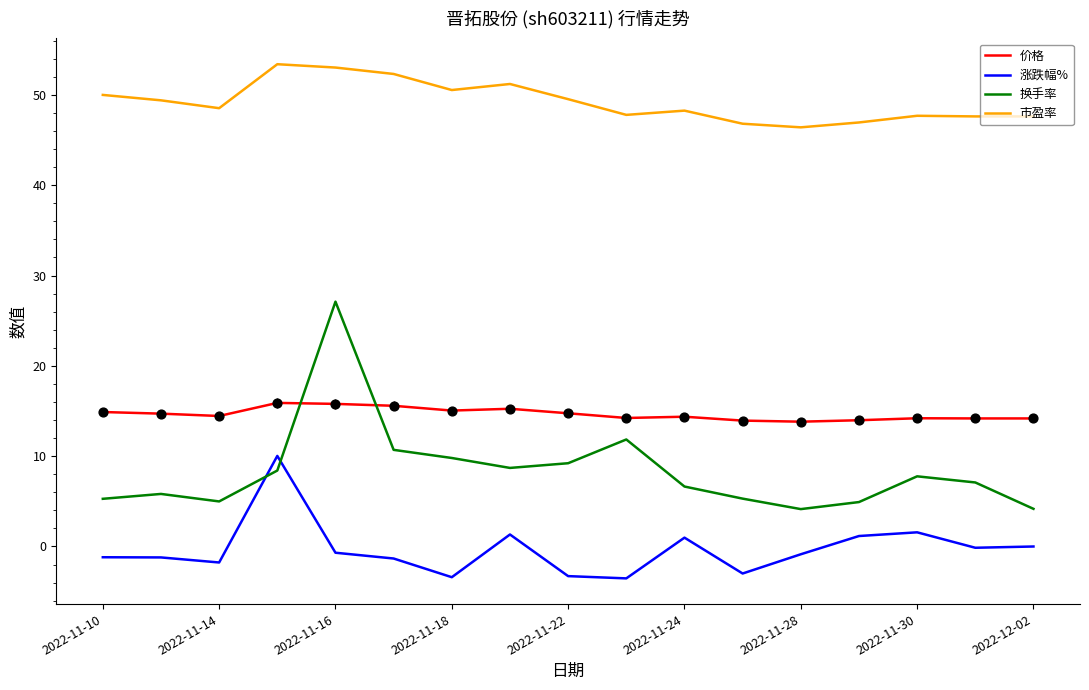

True or false: 市盈率 and 涨跌幅% cross at least once.

False